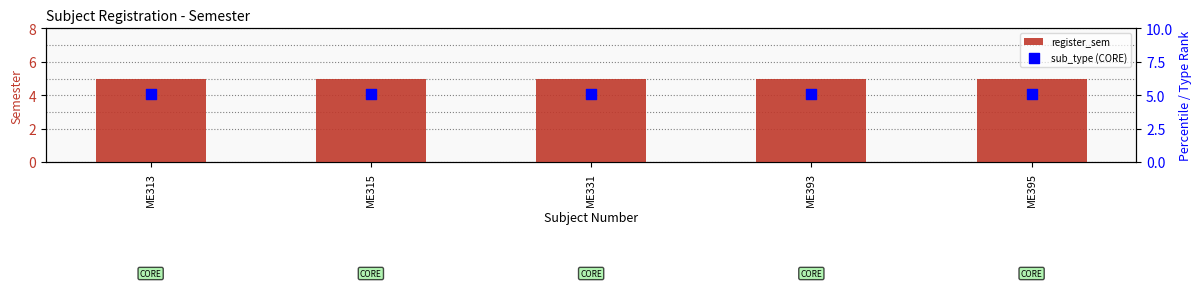

Which series has the widest spread of Y values?

register_sem